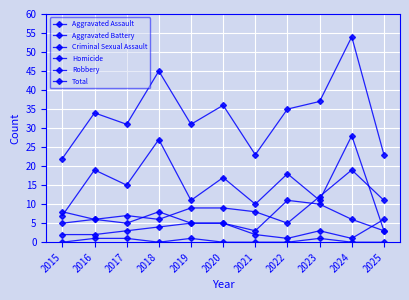

Which series has the largest total across all categories?

Total